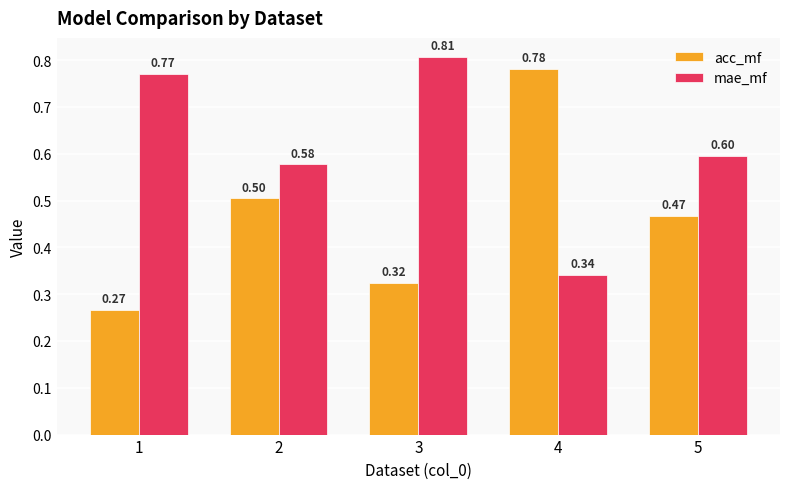

What is the average value of the acc_mf series?

0.5